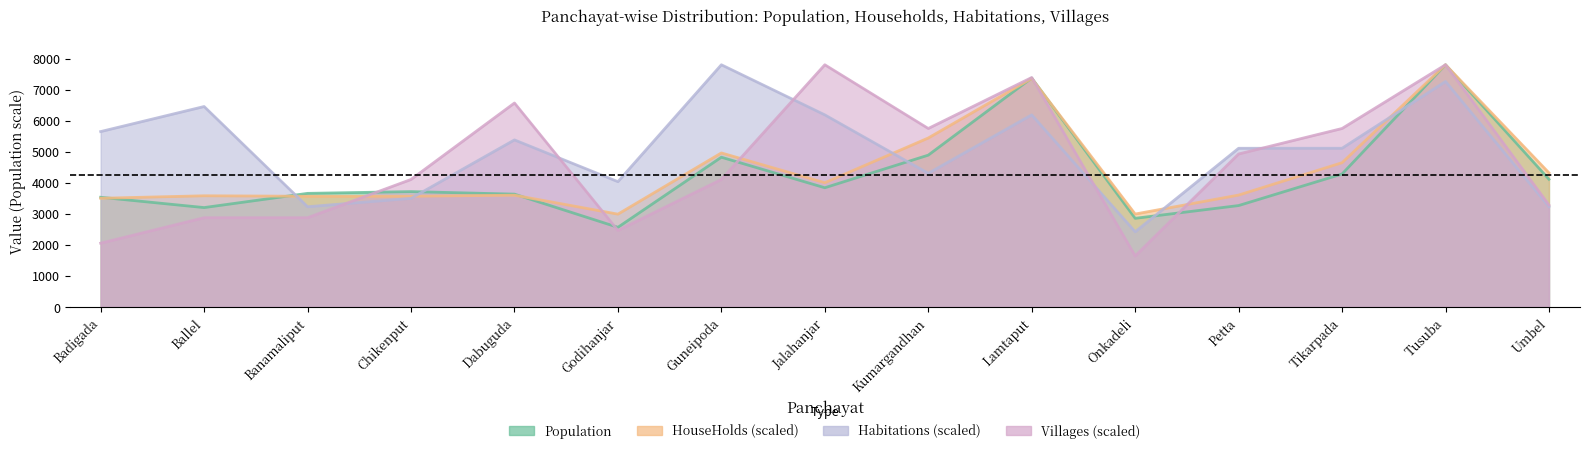

At which category does Population reach its first local peak?

Chikenput